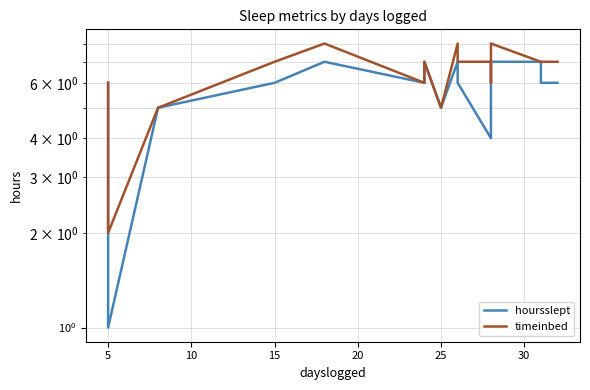

What is the difference between the second highest and minimum values in the hoursslept series?

6